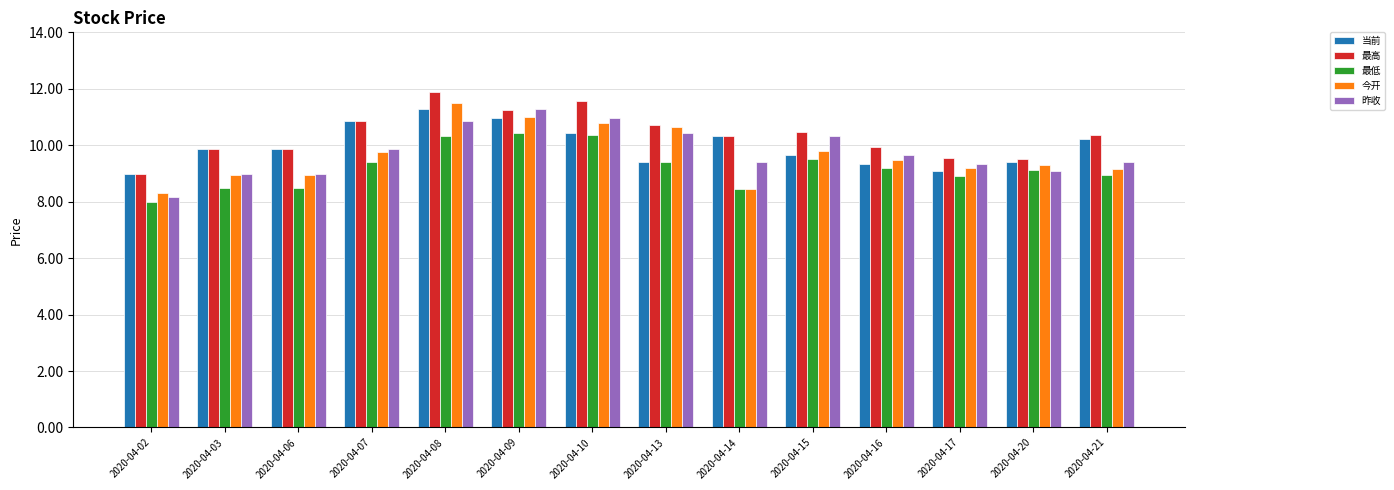

At which label does 昨收 reach its minimum?

2020-04-02